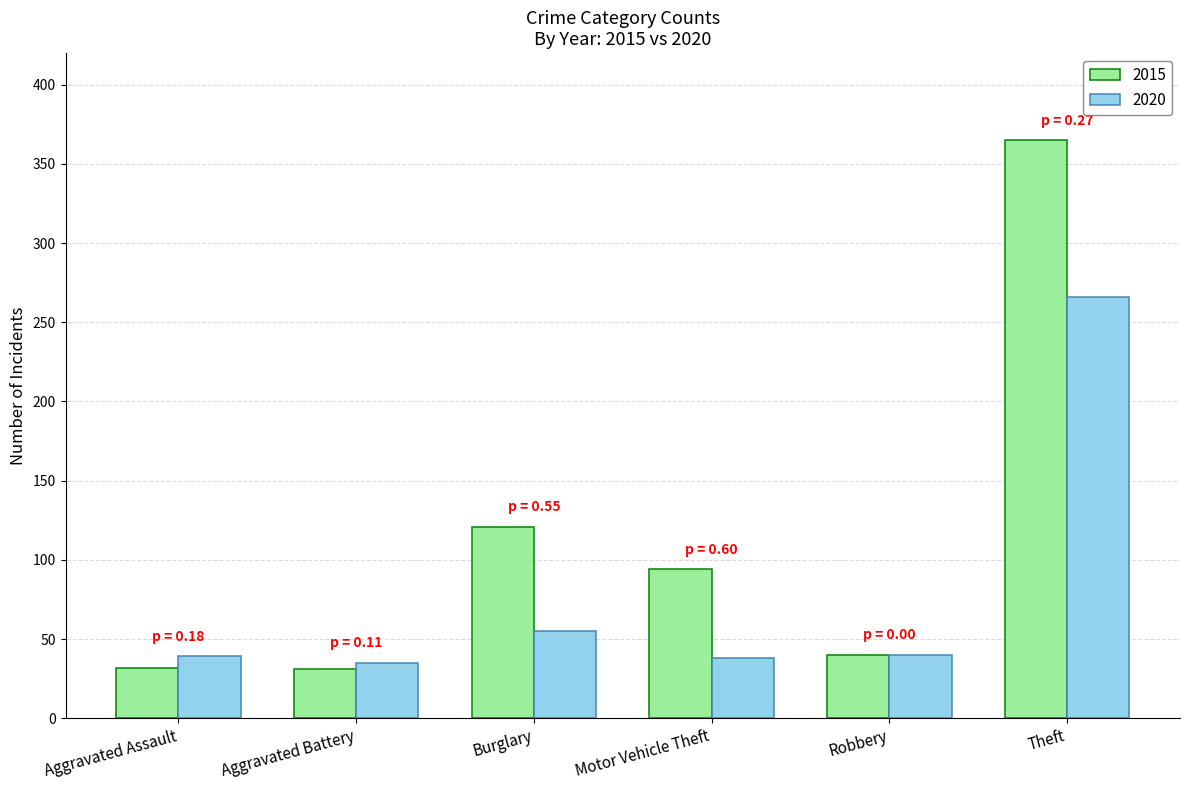

Which label corresponds to the largest value in the chart?

Theft